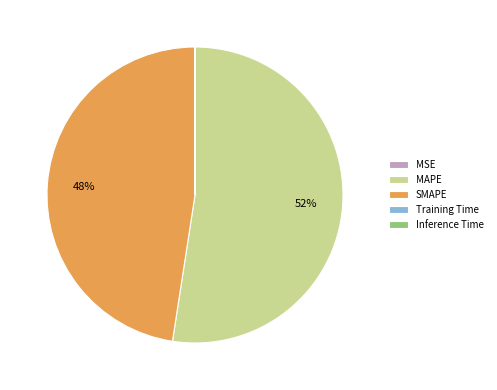

Which category has the biggest portion of the pie?

MAPE